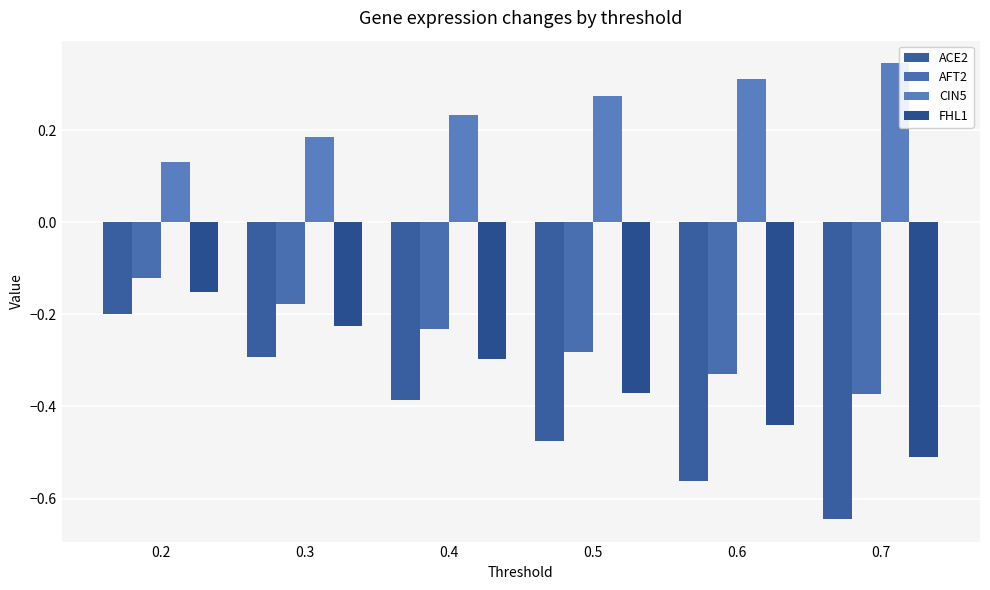

How many data points does each series have?

6